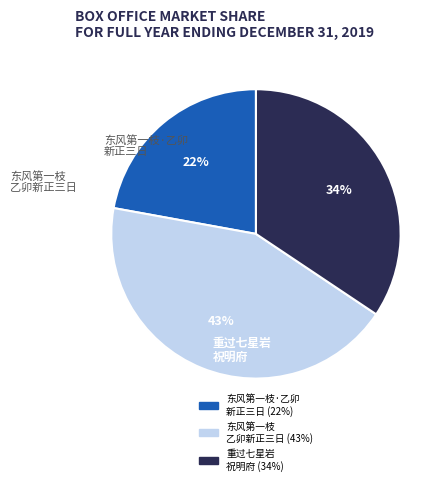

How many slices are in this pie chart?

3